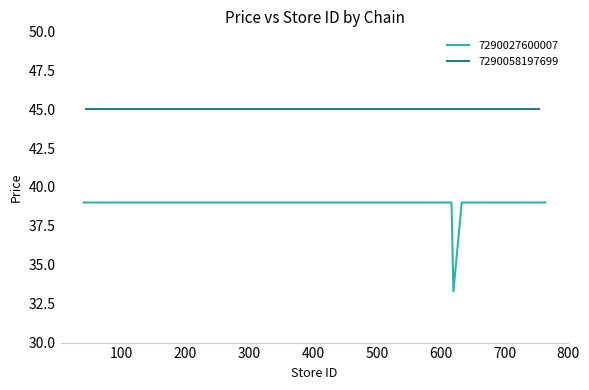

What is the minimum value for 7290027600007?

33.3